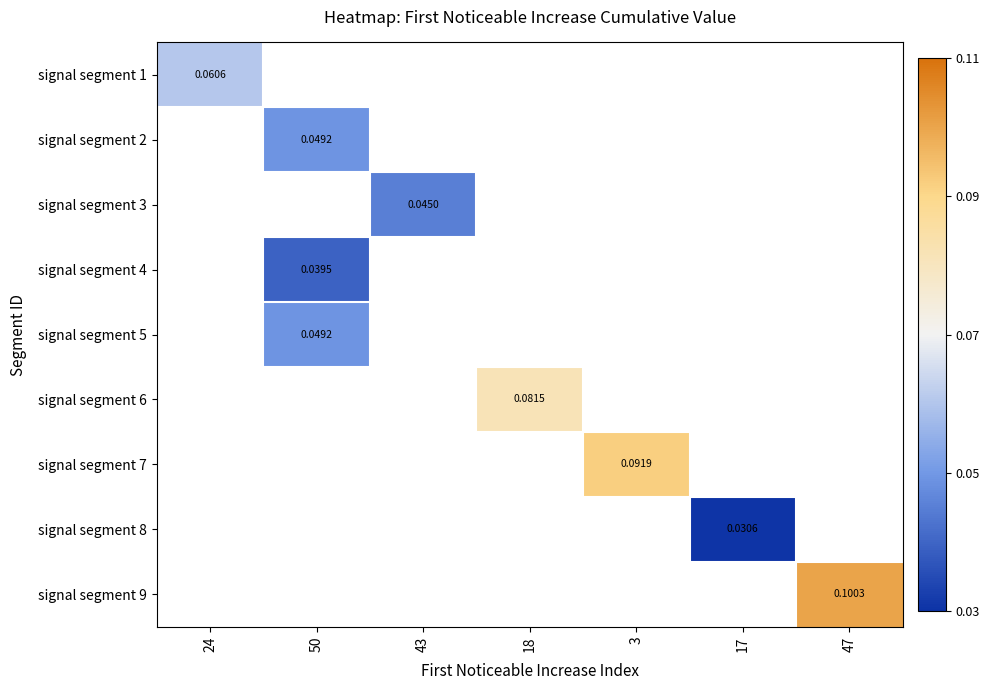

Count the number of categories in the chart.

7